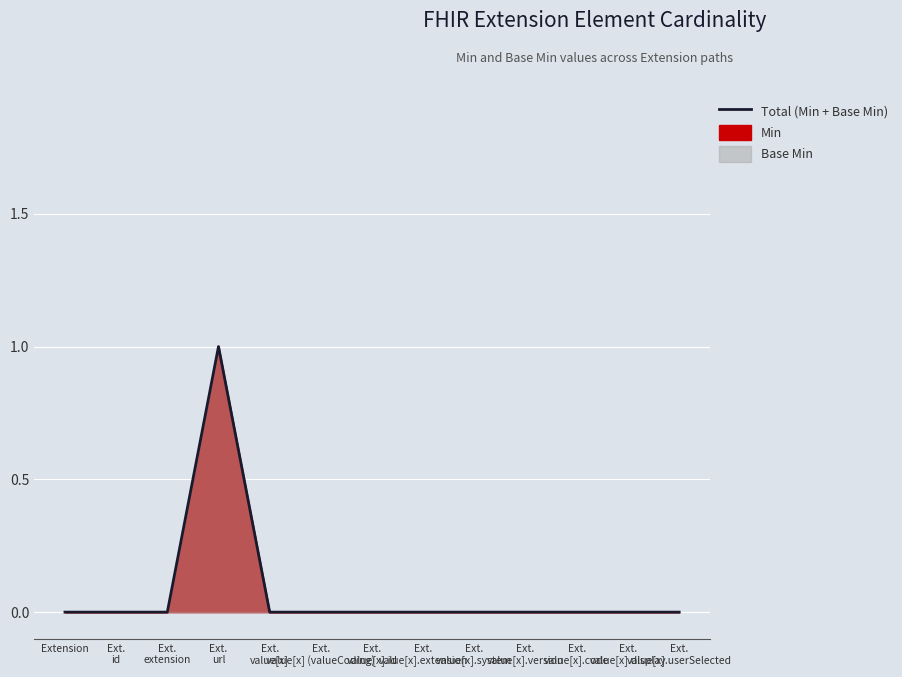

Where is the data nearest to the value 0?

Extension